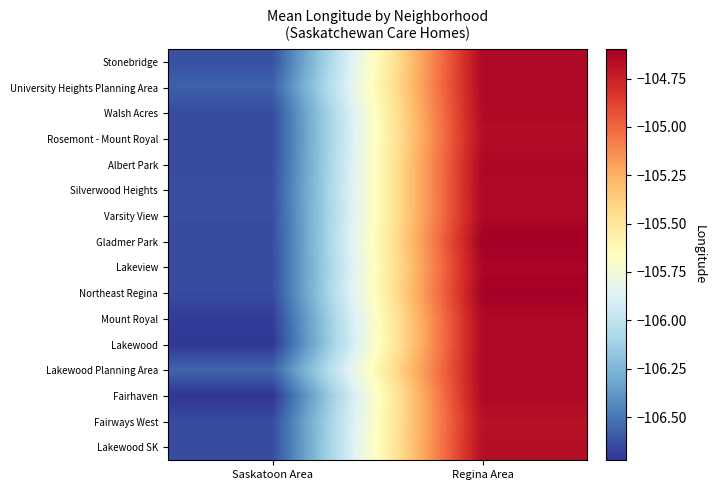

At which category does the chart reach its minimum across all series?

Saskatoon Area